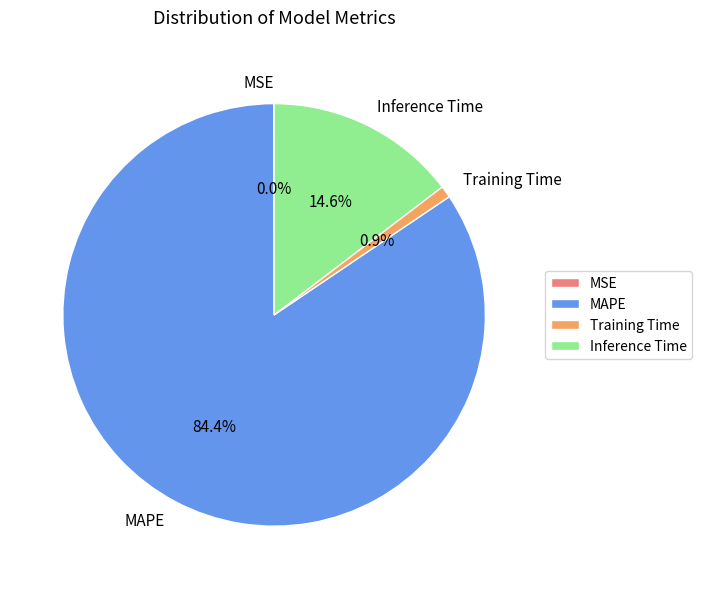

True or false: Training Time accounts for 11% of the total.

False